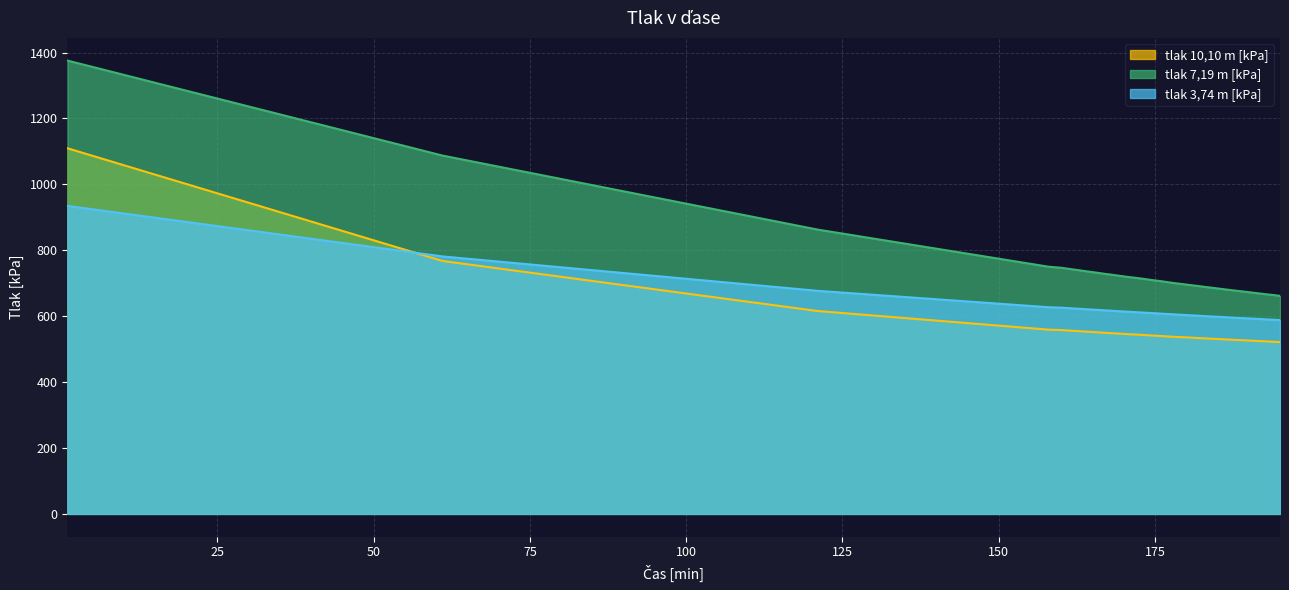

Reading left to right, what are all the values shown in this chart?

tlak 10,10 m [kPa]: 1=1109.6	61=767.6	121=615.7	158=559.1	160=557.8	161=556.6	162=555.4	163=554.4	164=553.1	165=552.1	166=550.8	167=549.6	168=548.4	169=547.4	170=546.2	171=545.0	172=544.2	173=543.0	174=541.9	175=540.8	176=539.8	177=538.6	178=537.4	179=536.5	180=535.7	181=534.8	182=533.4	183=532.7	184=531.7	185=530.8	186=529.7	187=528.9	188=527.9	189=527.1	190=526.1	191=525.1	192=524.4	193=523.2	194=522.3	195=521.5
tlak 7,19 m [kPa]: 1=1375.7	61=1087.4	121=862.9	158=750.0	160=747.0	161=744.3	162=741.6	163=739.0	164=736.3	165=733.7	166=731.2	167=728.4	168=726.1	169=723.4	170=720.8	171=718.3	172=716.2	173=713.7	174=711.0	175=708.4	176=706.1	177=703.4	178=700.6	179=698.3	180=696.0	181=693.6	182=691.3	183=688.9	184=686.5	185=684.2	186=681.9	187=679.5	188=677.2	189=675.1	190=672.9	191=670.5	192=668.4	193=666.1	194=664.1	195=661.6
tlak 3,74 m [kPa]: 1=934.6	61=781.4	121=677.0	158=627.2	160=625.9	161=624.7	162=623.5	163=622.4	164=621.2	165=620.0	166=618.8	167=617.7	168=616.6	169=615.5	170=614.3	171=613.2	172=612.2	173=611.1	174=610.0	175=608.9	176=607.8	177=606.6	178=605.6	179=604.5	180=603.4	181=602.3	182=601.3	183=600.2	184=599.2	185=598.3	186=597.2	187=596.1	188=594.9	189=594.0	190=593.2	191=592.2	192=591.2	193=590.2	194=589.2	195=588.3